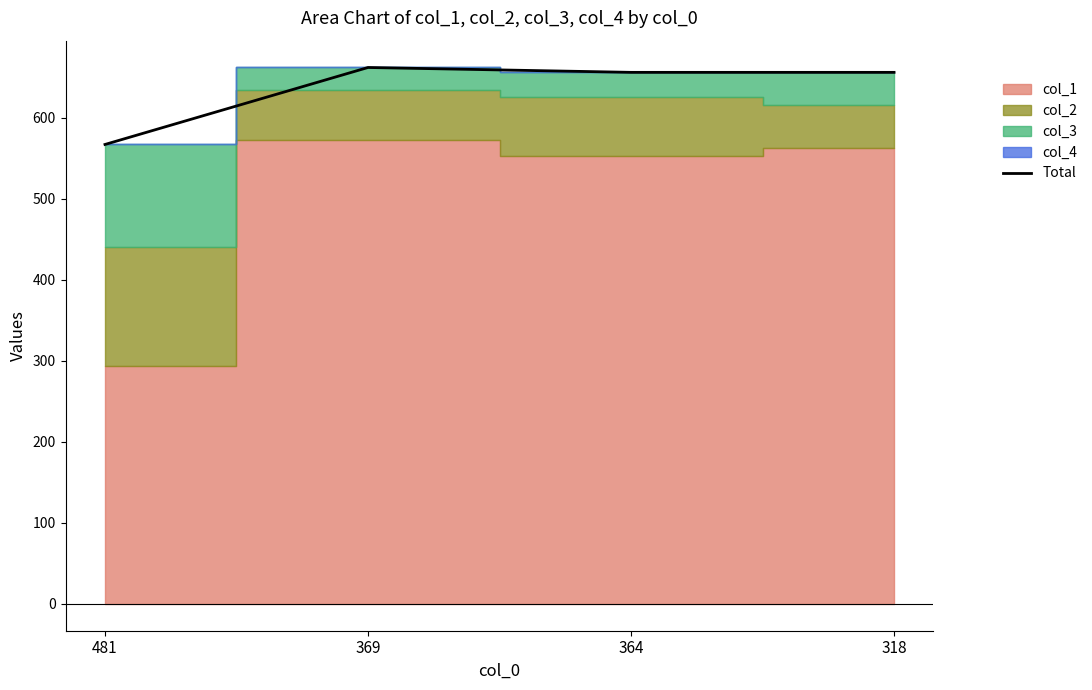

Approximately how many times larger is the value at 318 compared to 364?

1.0